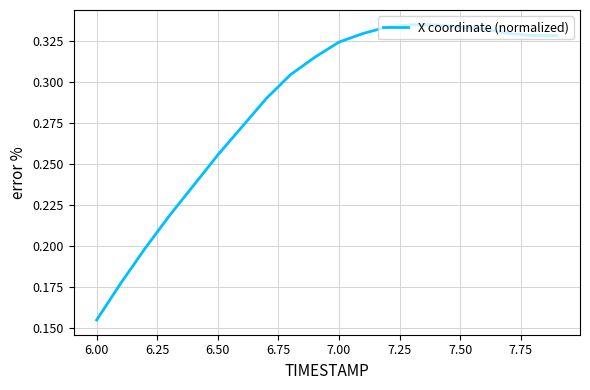

At which label is the value closest to 0?

6.00